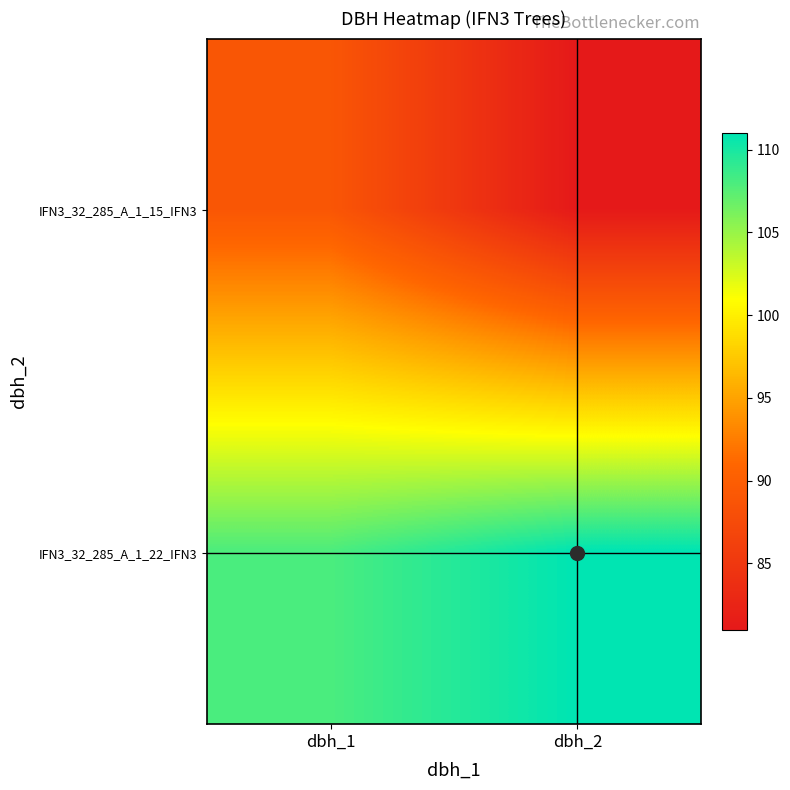

Reading left to right, transcribe all the data shown in this chart.

IFN3_32_285_A_1_15_IFN3: dbh_1=89	dbh_2=81
IFN3_32_285_A_1_22_IFN3: dbh_1=108	dbh_2=111